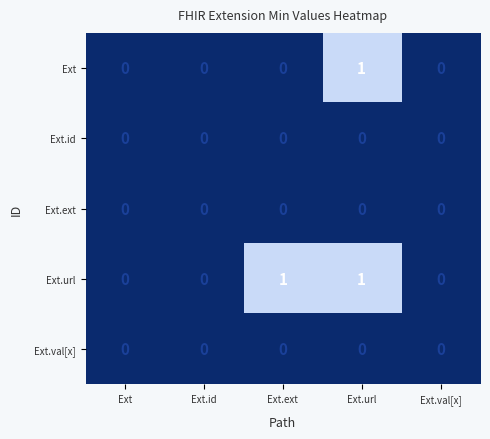

True or false: Ext has a value of 0 at Ext.

True